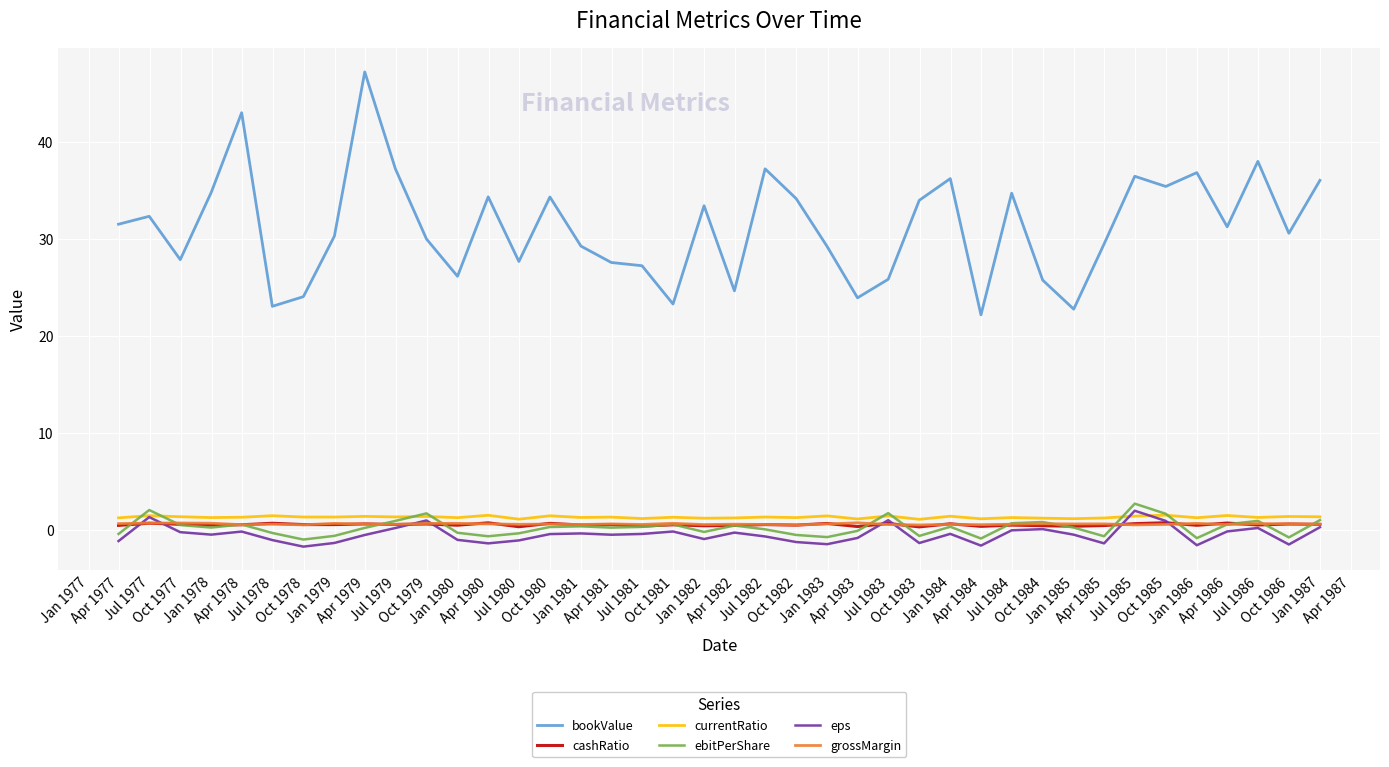

Which series has the widest spread of values?

bookValue